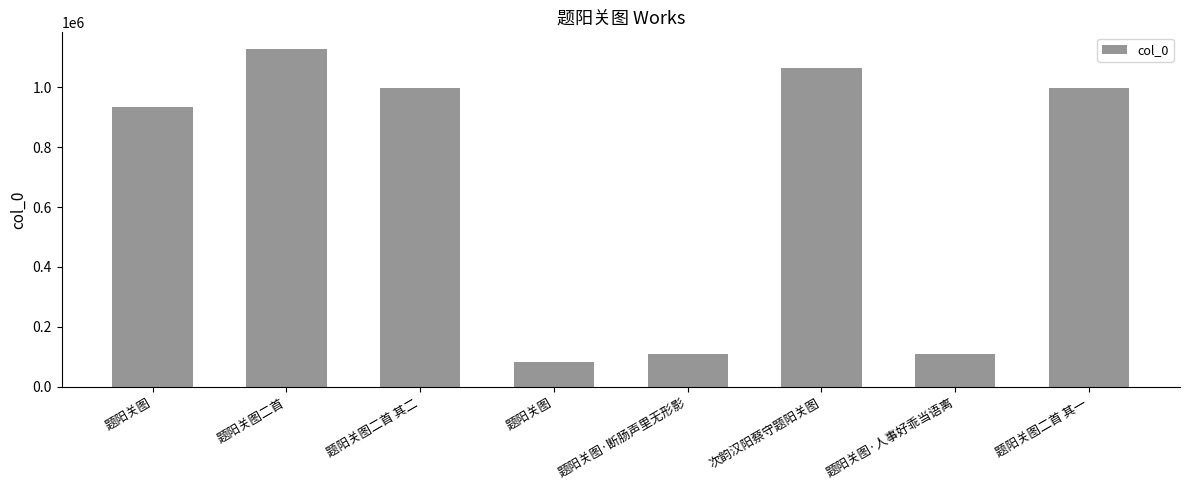

Does the chart contain any negative values?

No